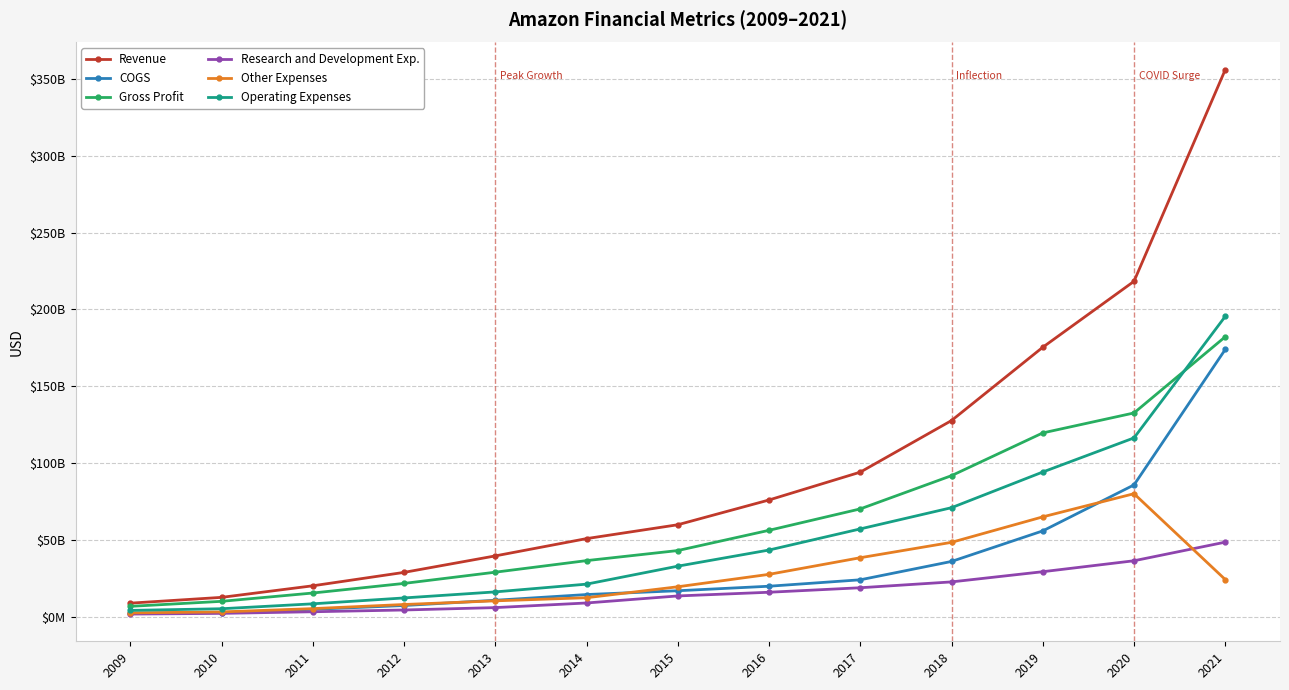

What is the sum of all Gross Profit values?

814259000000